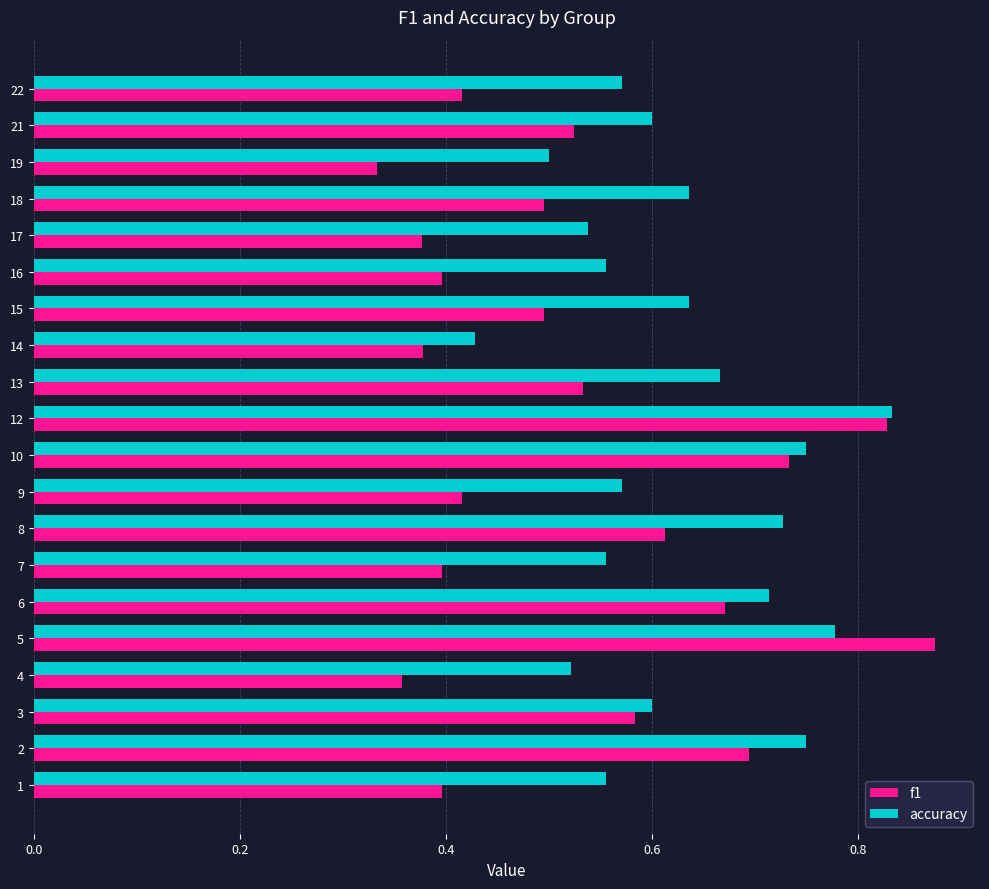

Which series has the largest range (max minus min)?

f1